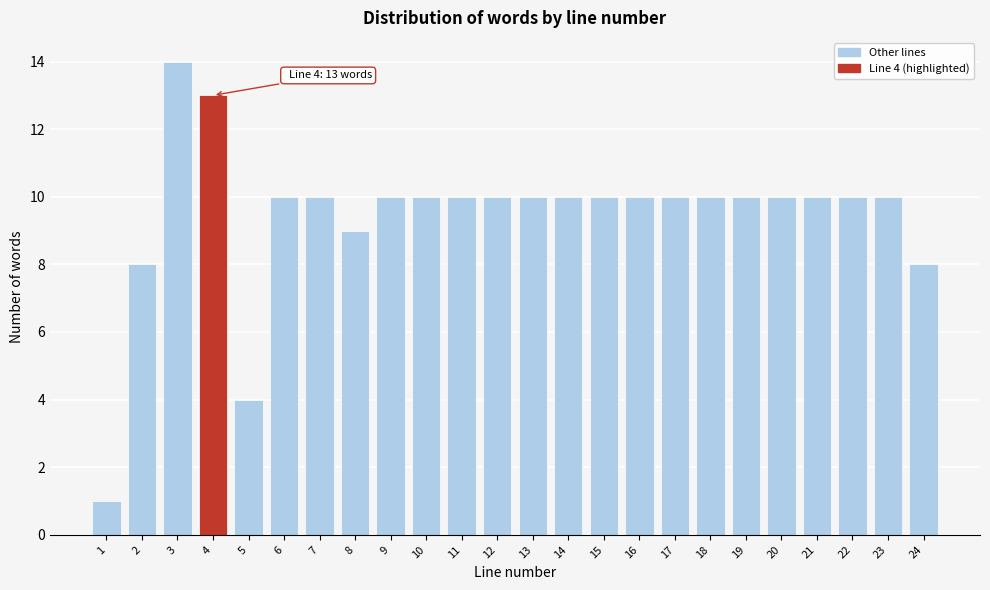

Reading left to right, extract all data points from this chart.

1	8	14	13	4	10	10	9	10	10	10	10	10	10	10	10	10	10	10	10	10	10	10	8